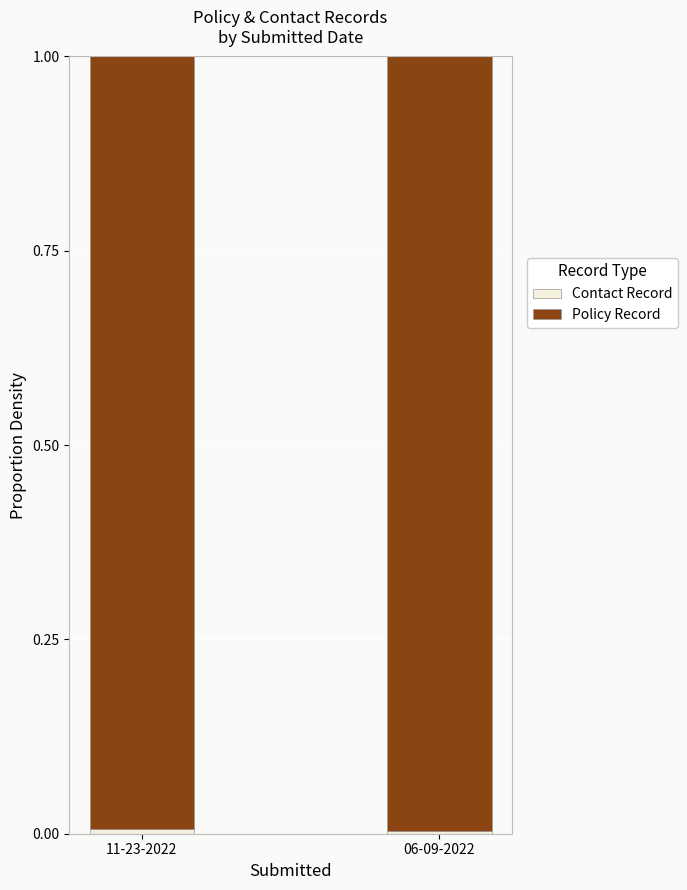

List the series in order of their overall mean, lowest first.

Contact Record, Policy Record